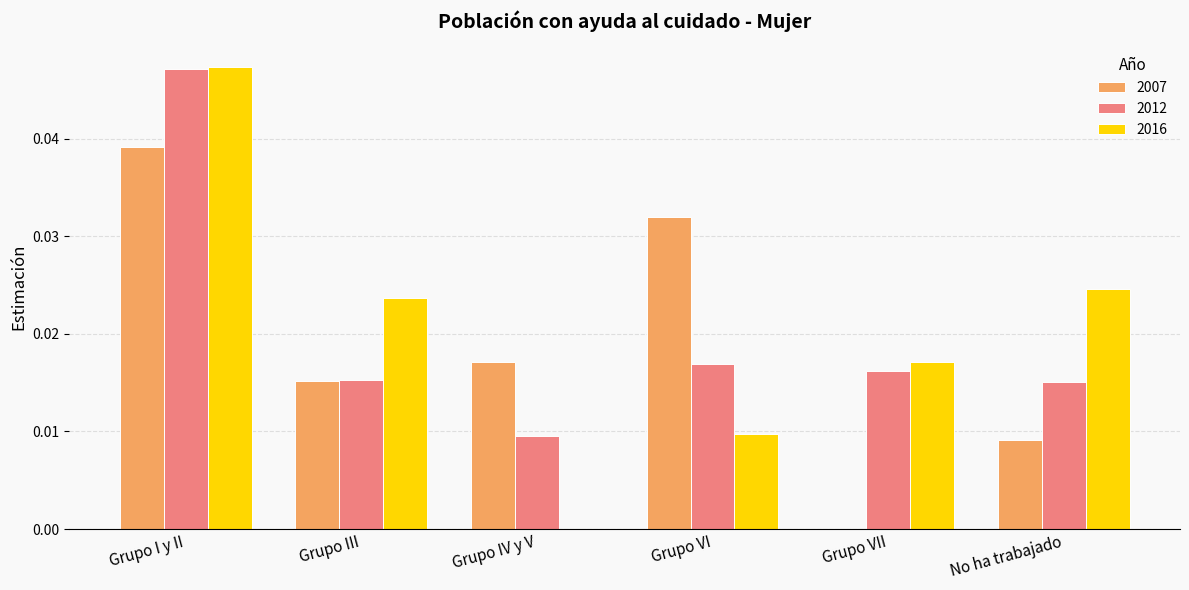

Is the value of 2016 at Grupo IV y V greater than the value of 2007 at Grupo IV y V?

No